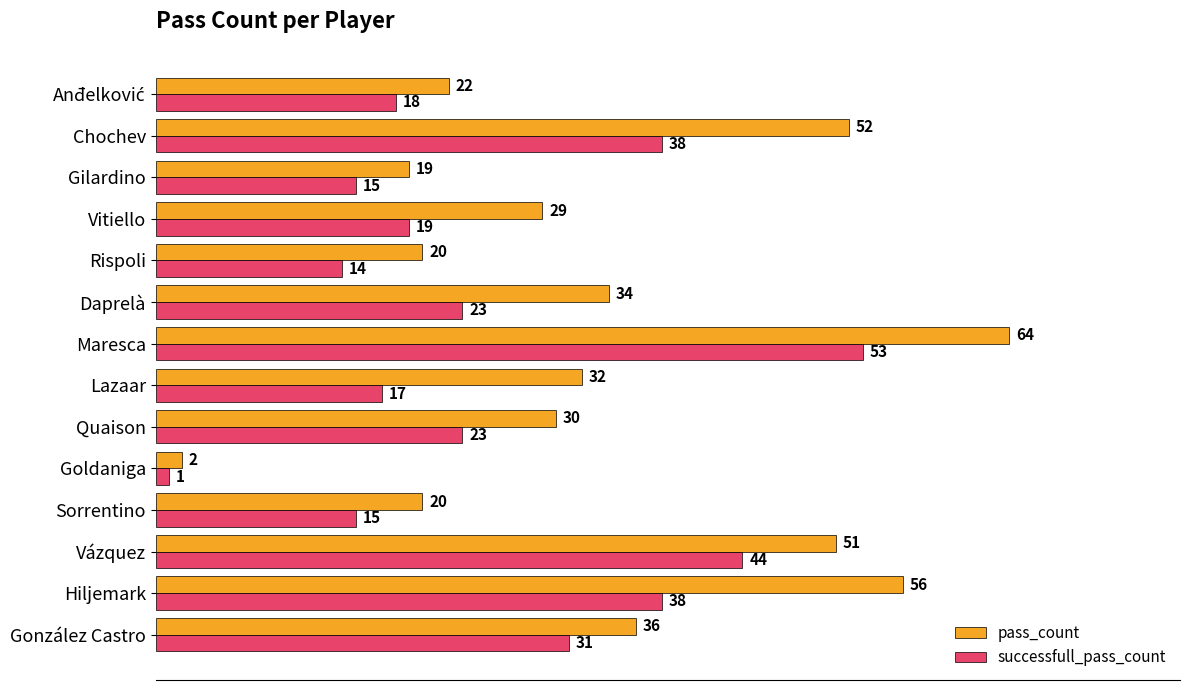

True or false: successfull_pass_count has a value of 17 at Lazaar.

True